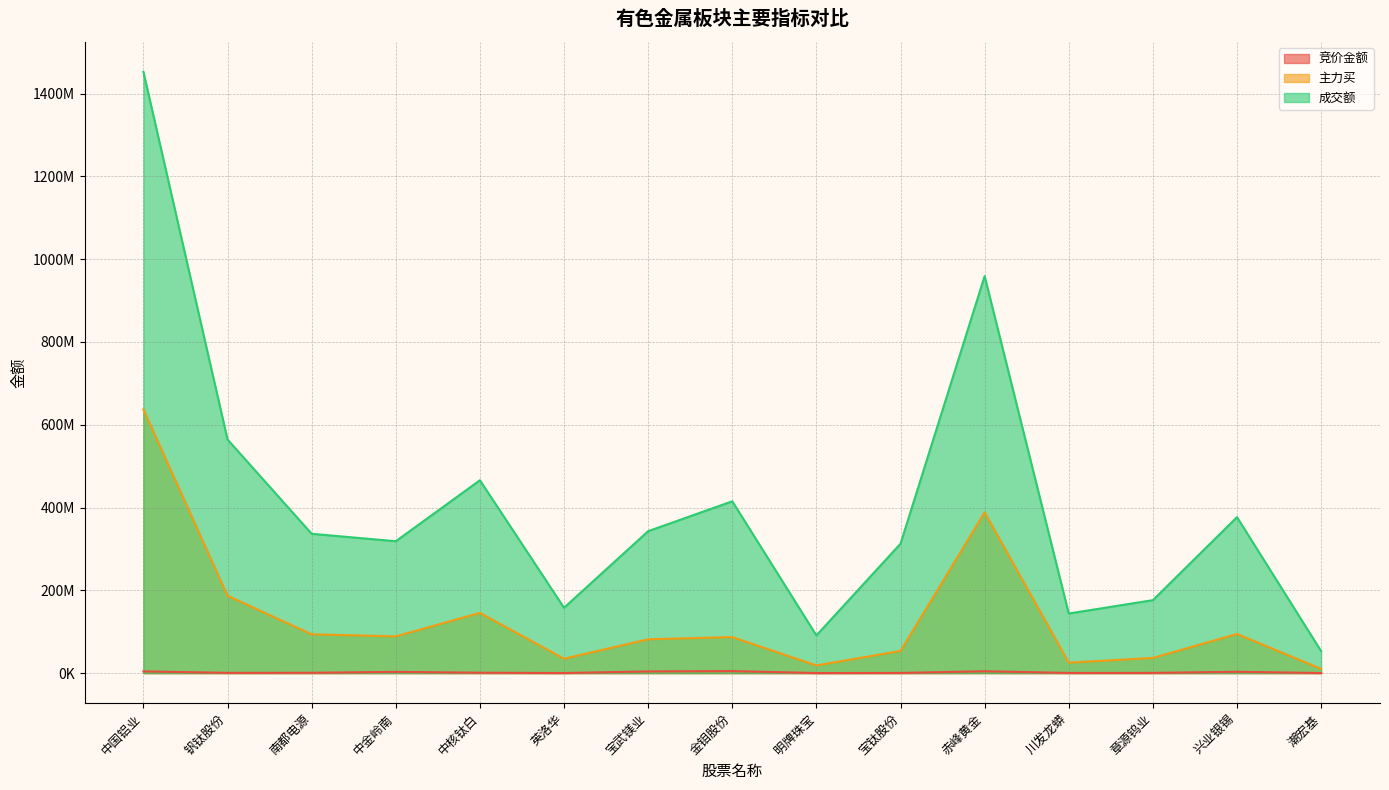

Reading left to right, transcribe all the data shown in this chart.

竞价金额: 中国铝业=4151986	钒钛股份=653910	南都电源=786780	中金岭南=2996376	中核钛白=964914	英洛华=230615	宝武镁业=4068758	金钼股份=4898180	明牌珠宝=159900	宝钛股份=435050	赤峰黄金=4505181	川发龙蟒=401112	章源钨业=530012	兴业银锡=3232664	潮宏基=194847
主力买: 中国铝业=636950496	钒钛股份=186877979	南都电源=93740294	中金岭南=88751470	中核钛白=145492954	英洛华=34742065	宝武镁业=81710055	金钼股份=87047236	明牌珠宝=18540346	宝钛股份=53500377	赤峰黄金=388388419	川发龙蟒=25313744	章源钨业=36664780	兴业银锡=94539618	潮宏基=10295863
成交额: 中国铝业=1452332094	钒钛股份=564191835	南都电源=336538217	中金岭南=318550415	中核钛白=465872800	英洛华=157884785	宝武镁业=342854745	金钼股份=415037099	明牌珠宝=91098035	宝钛股份=312571823	赤峰黄金=959001440	川发龙蟒=143956910	章源钨业=176218678	兴业银锡=376767815	潮宏基=53117166